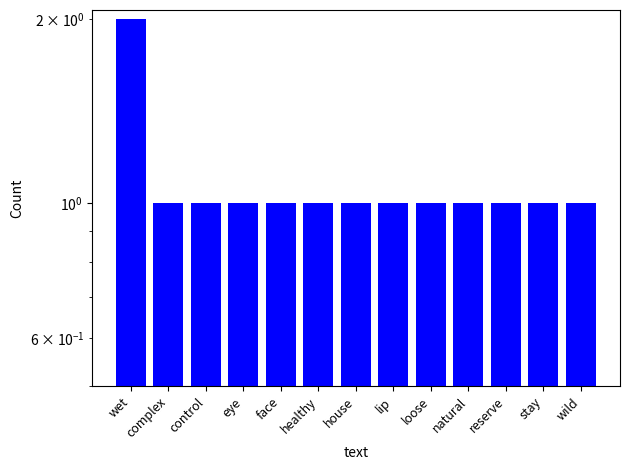

What is the label of the 10th bar from the right?

eye